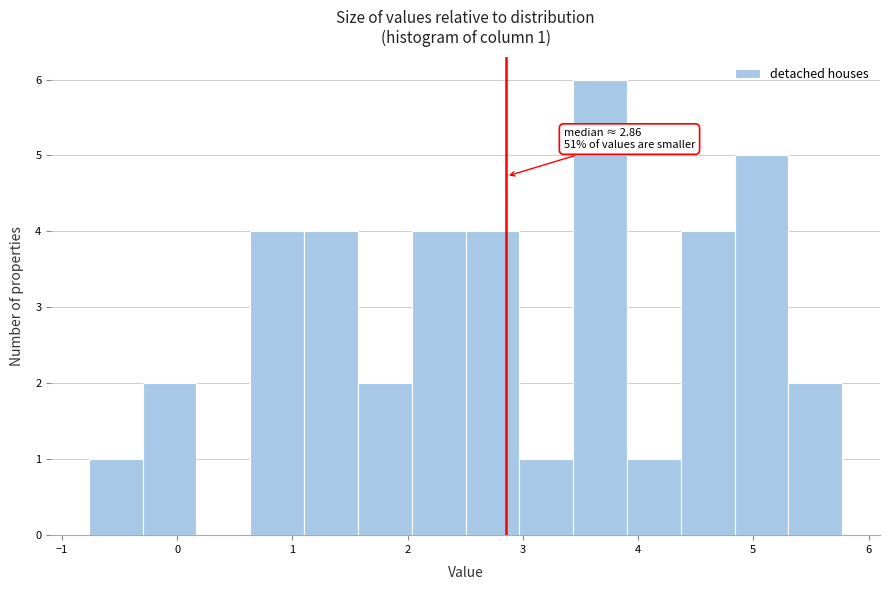

Which range on the x-axis has the tallest bar?

3.4 to 3.9